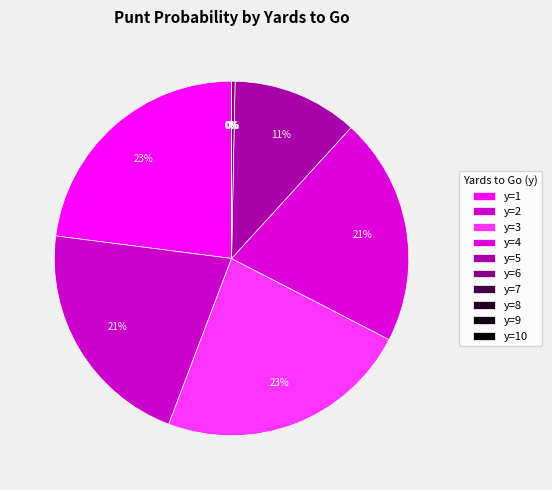

Do y=6 and y=3 together represent more than half of the pie?

No